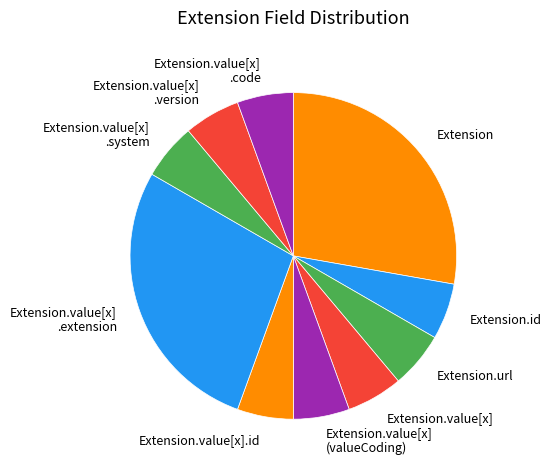

Count the number of slices in the pie.

10